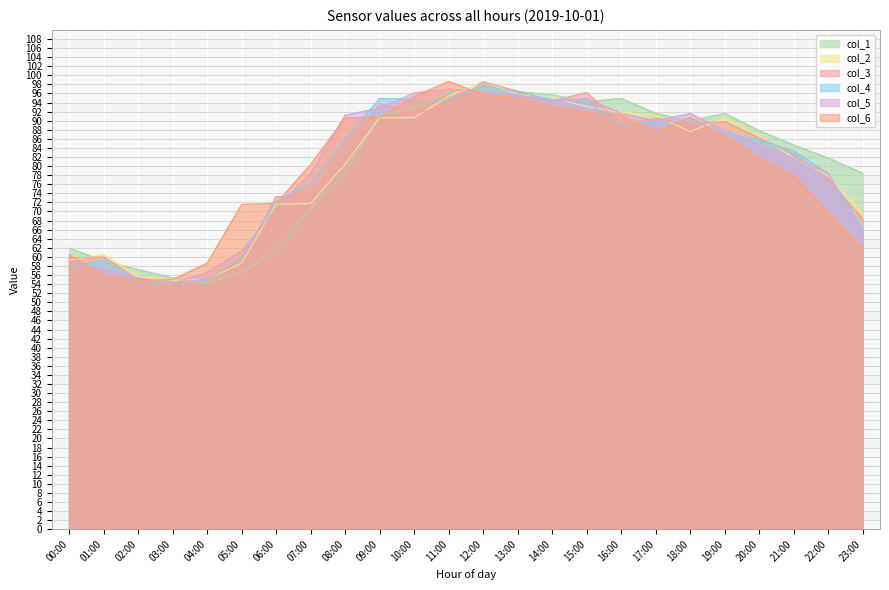

How many values in the col_5 series are below 87?

12